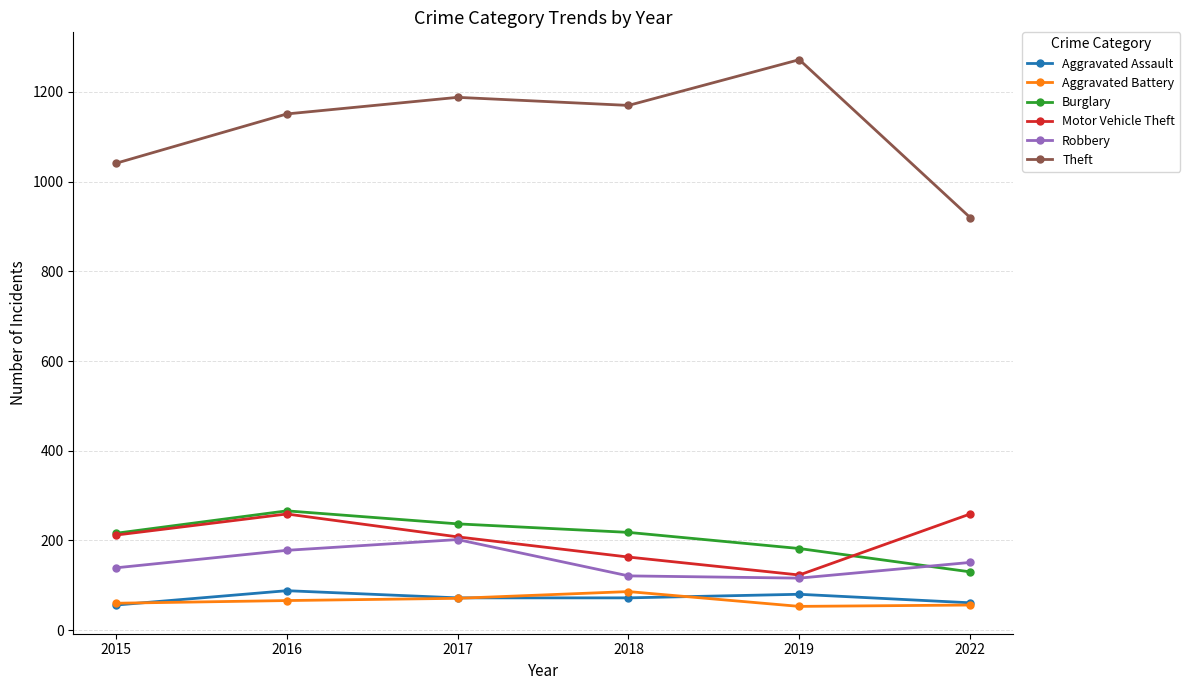

What is the value of the Burglary point at the 4th from the left?

218